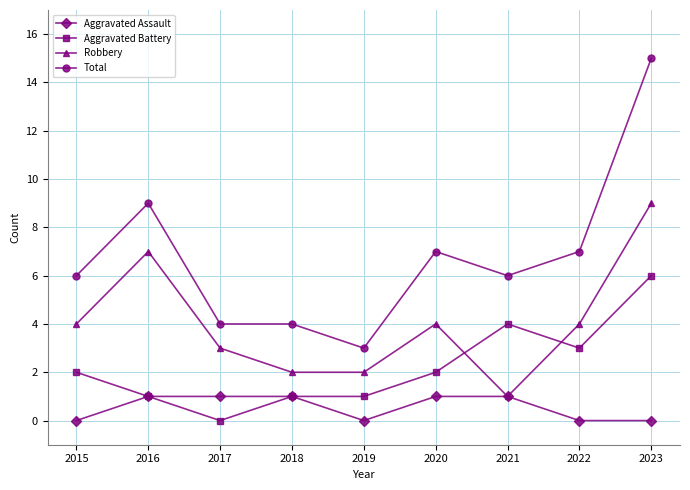

How many series are shown in this chart?

4